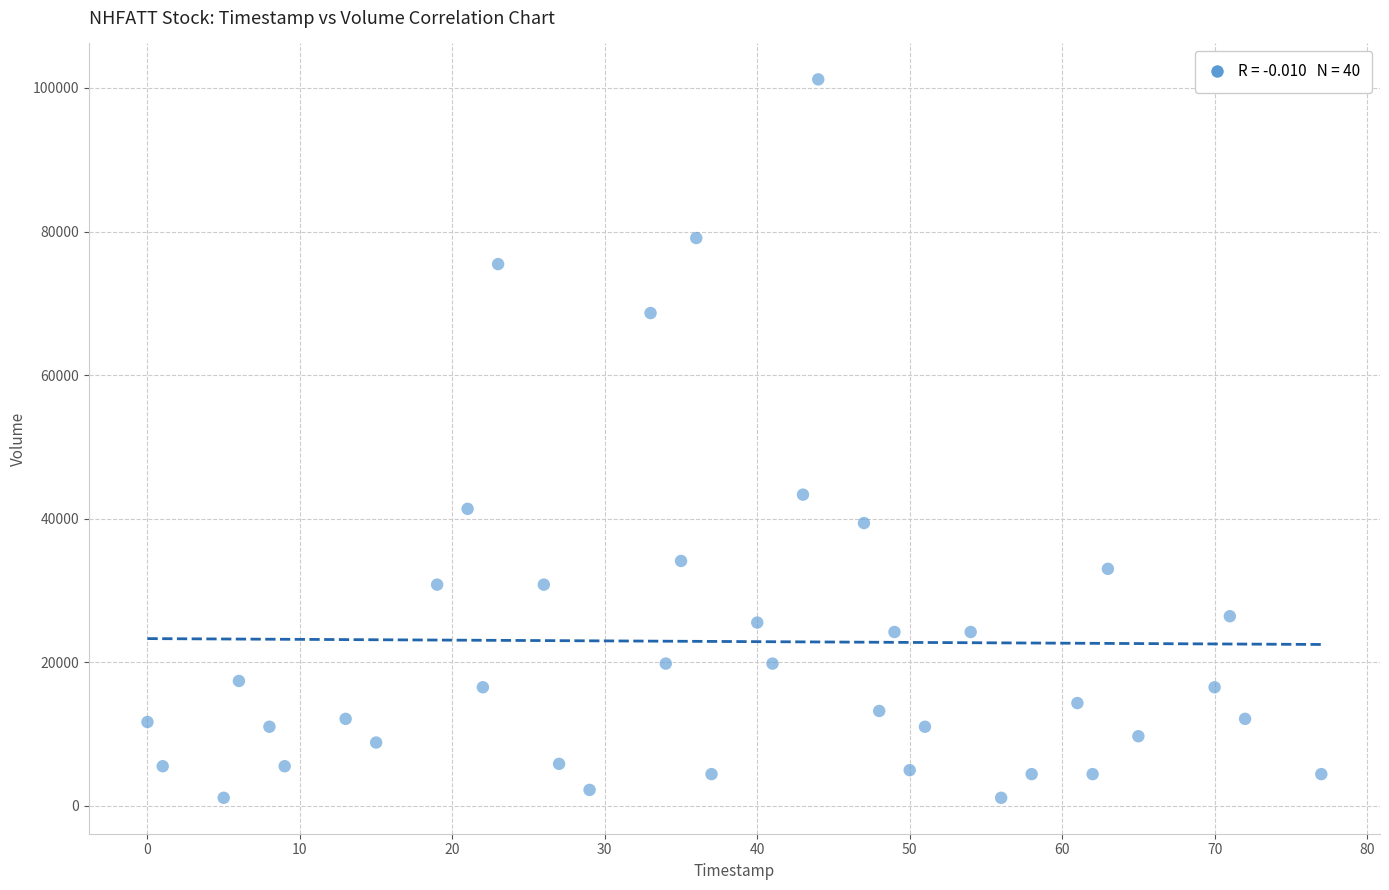

What is the range of X values (max minus min)?

77